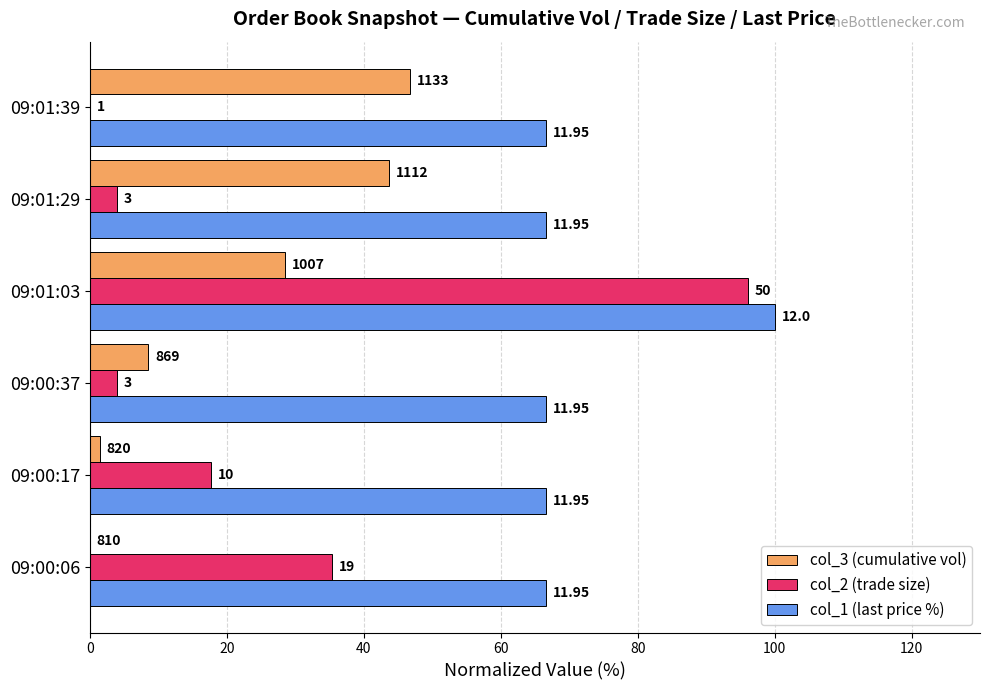

What is the difference between the maximum and second lowest values in the col_3 (cumulative vol) series?

45.3